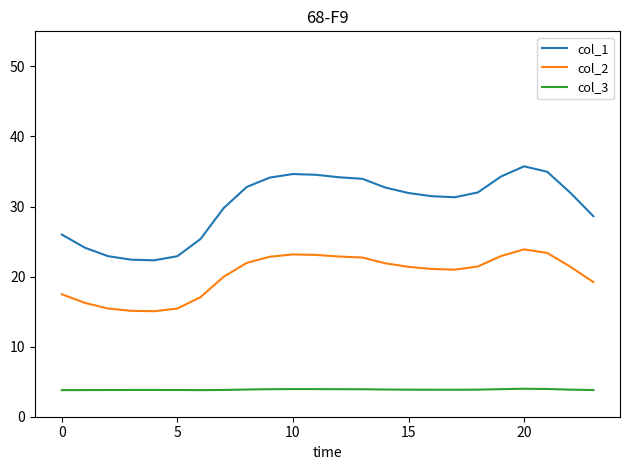

What is the minimum value for col_2?

15.1